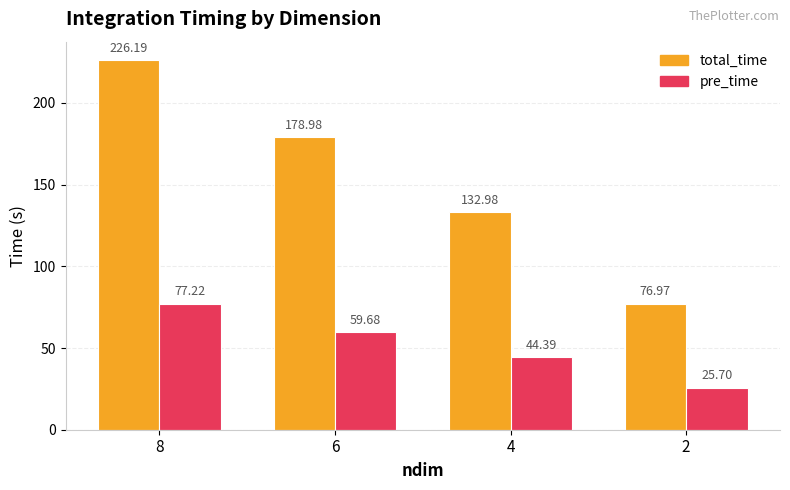

Count the number of data series in this chart.

2